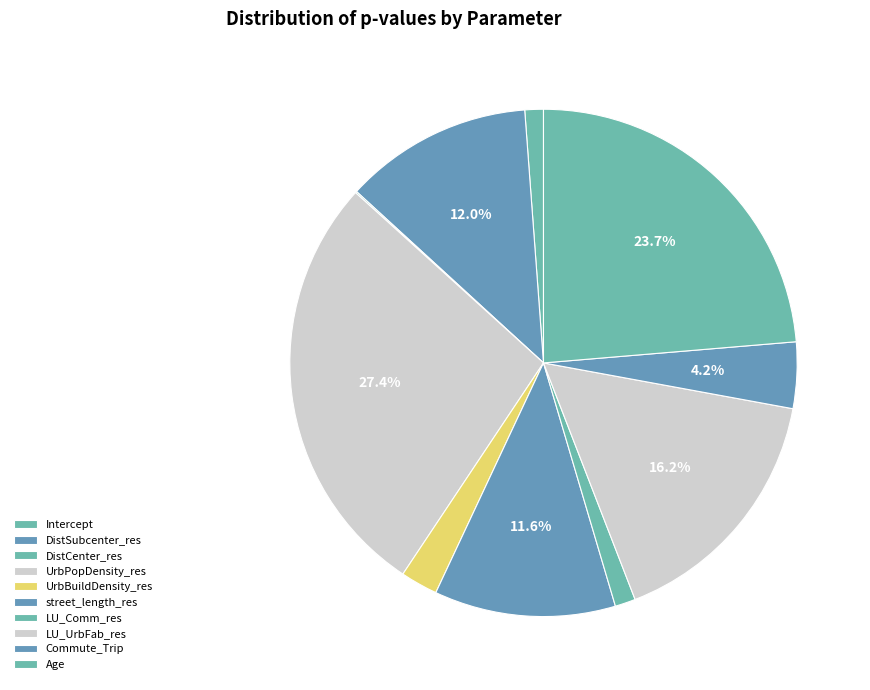

Rank the categories by value from highest to lowest.

UrbPopDensity_res, Age, LU_UrbFab_res, DistSubcenter_res, street_length_res, Commute_Trip, UrbBuildDensity_res, LU_Comm_res, Intercept, DistCenter_res